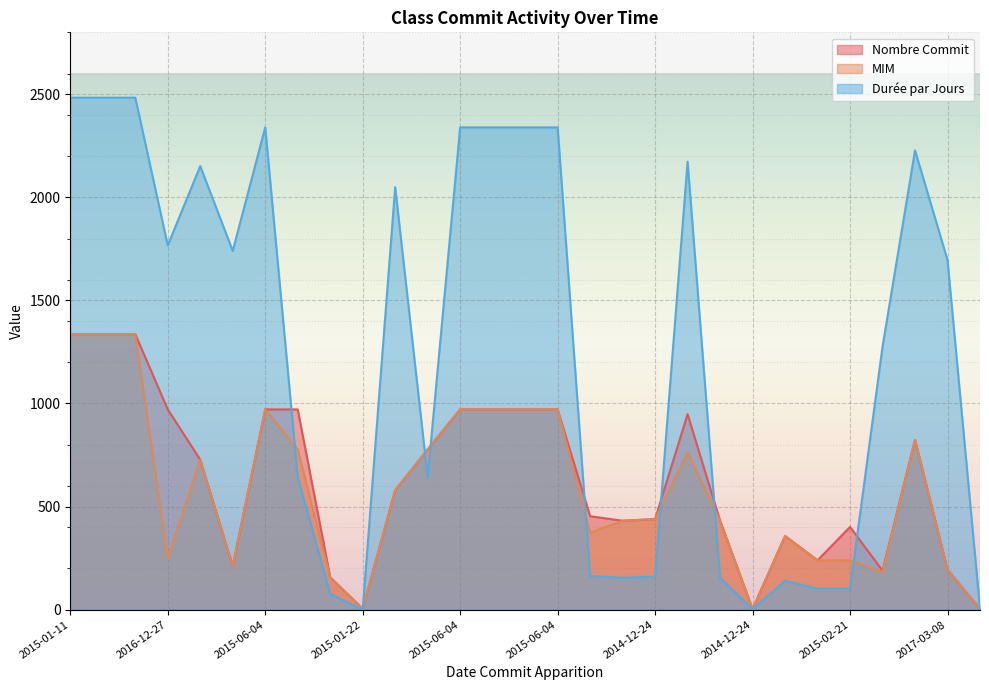

What is the maximum value shown in the chart?

2483